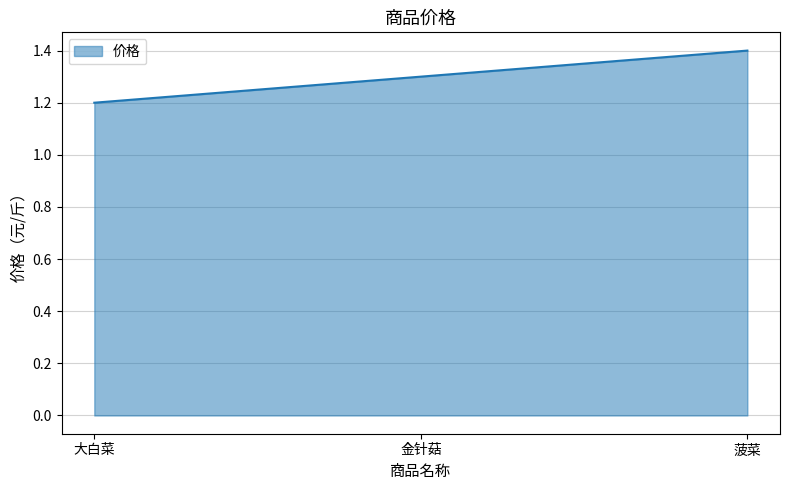

Between 菠菜 and 金针菇, which is larger?

菠菜